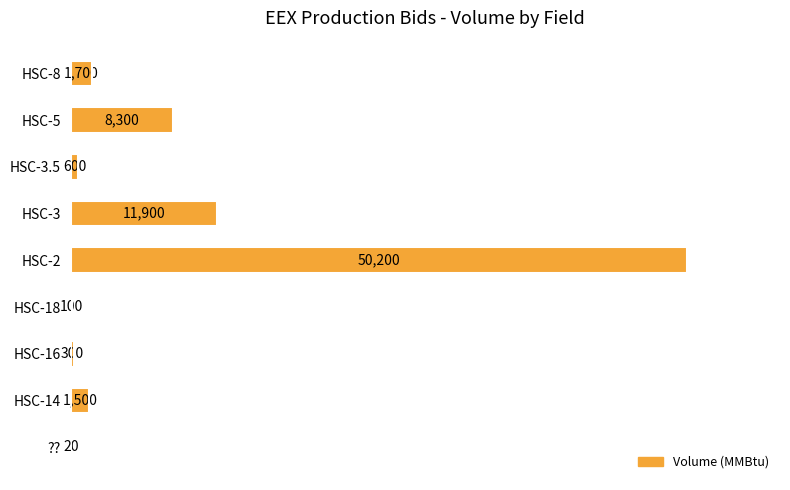

Where is the data nearest to the value 25110?

HSC-3